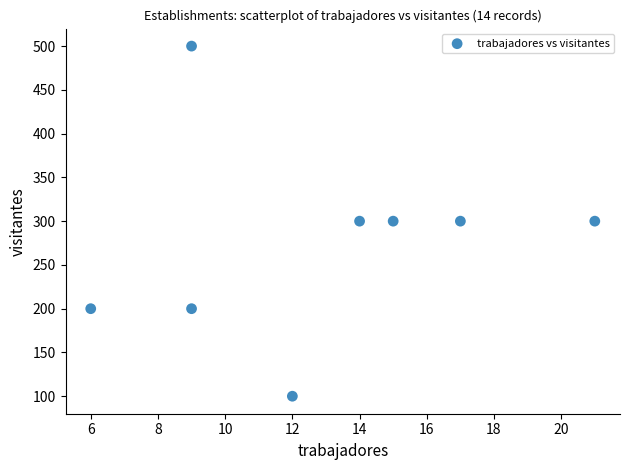

What is the range of X values (max minus min)?

15